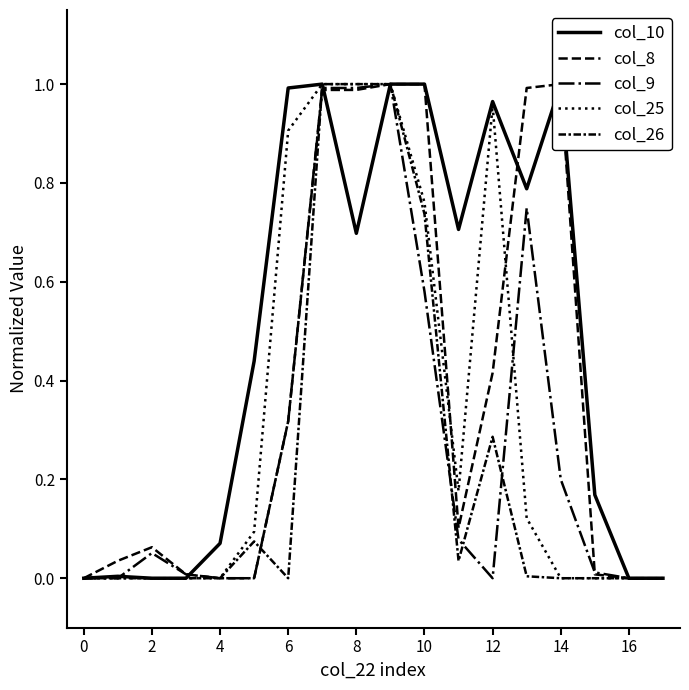

Which series has the largest range (max minus min)?

col_10